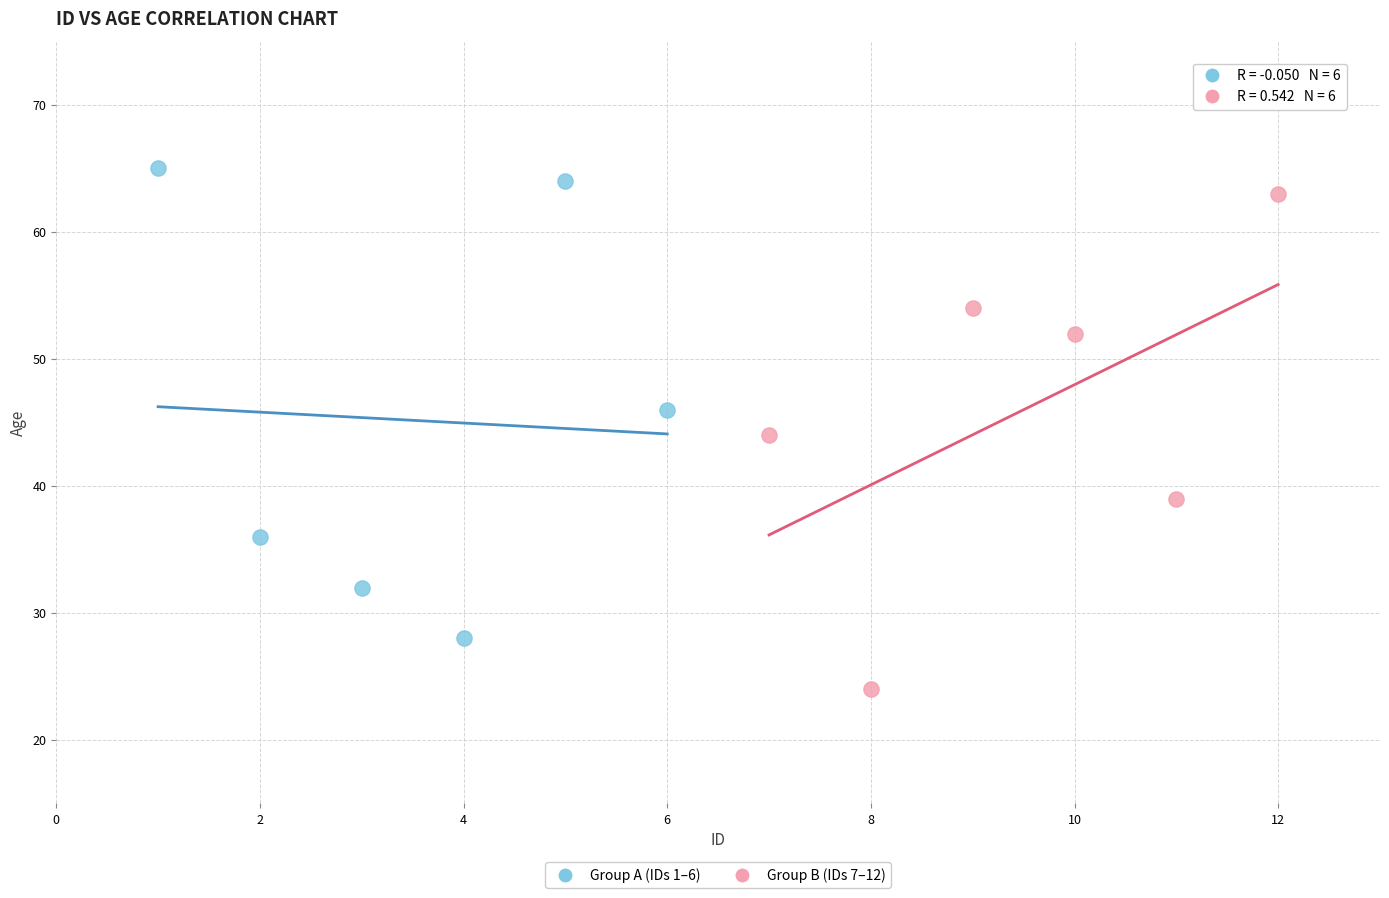

Which series contains the lowest Y value?

Group B (IDs 7–12)